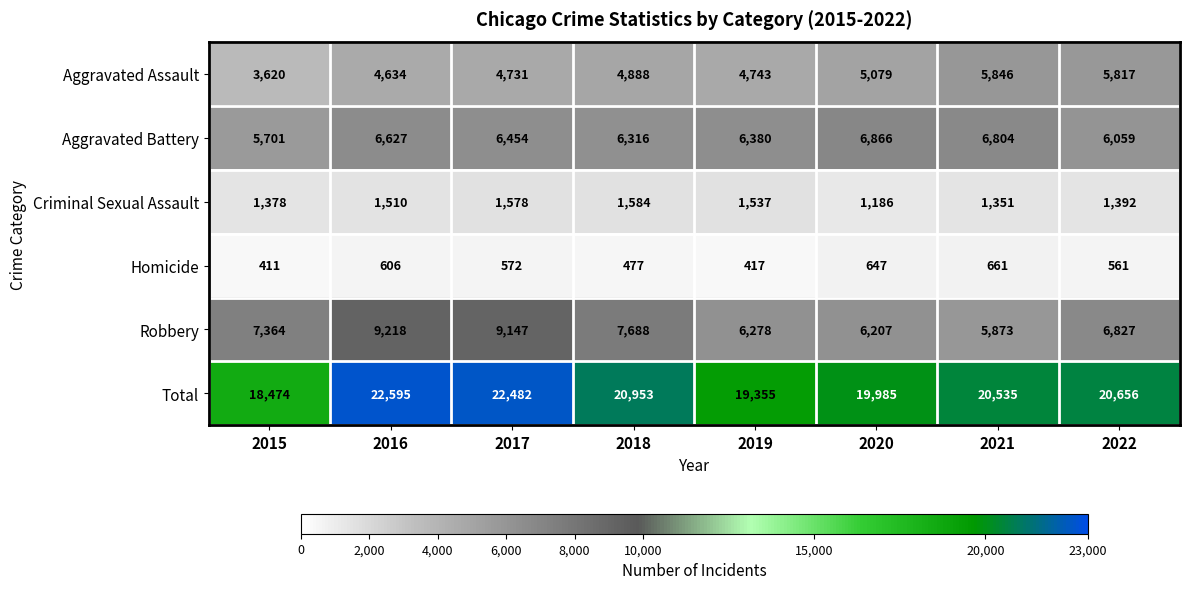

What is the difference between the maximum and second lowest values in the Total series?

3240